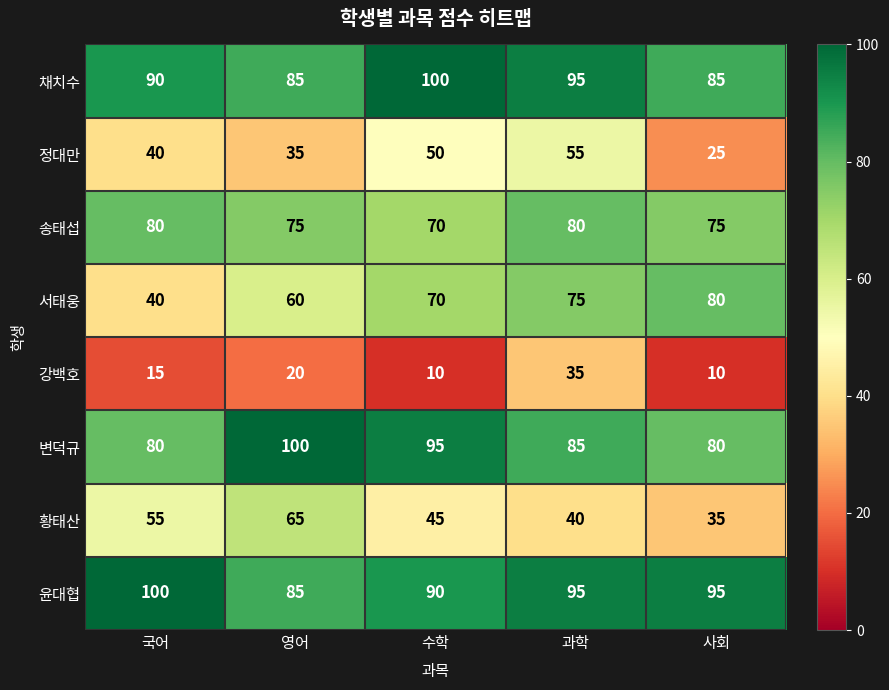

Which series has the largest range (max minus min)?

서태웅